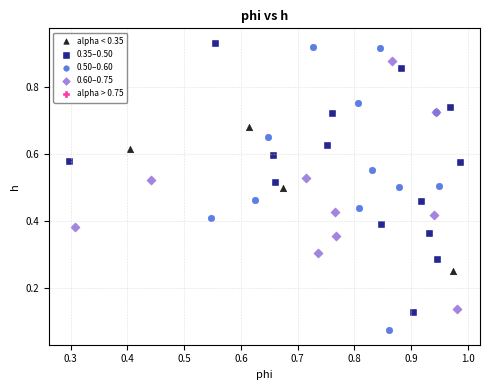

Which series contains the highest Y value?

0.35–0.50